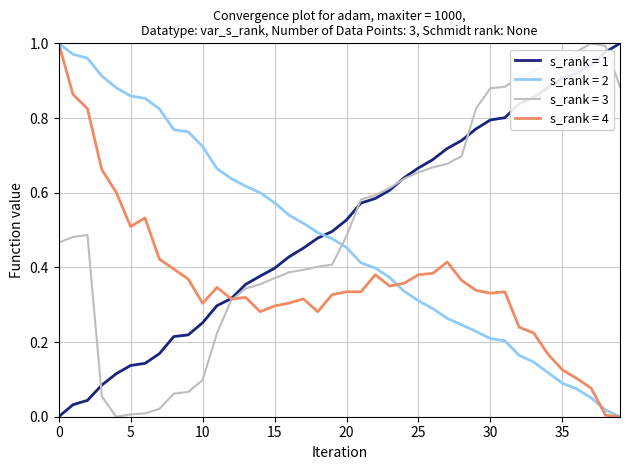

True or false: s_rank = 3 and s_rank = 2 intersect in this chart.

True